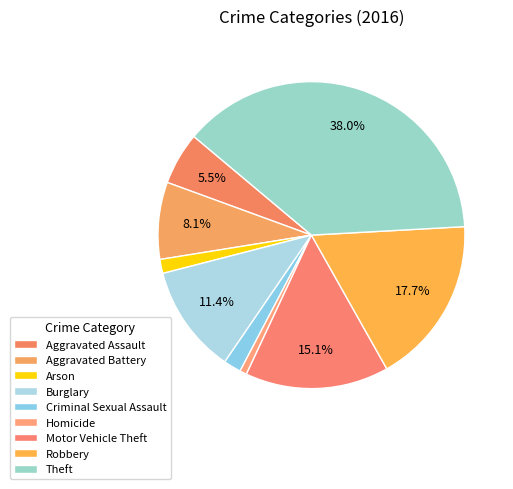

How much of the chart is everything except Motor Vehicle Theft?

84.9%